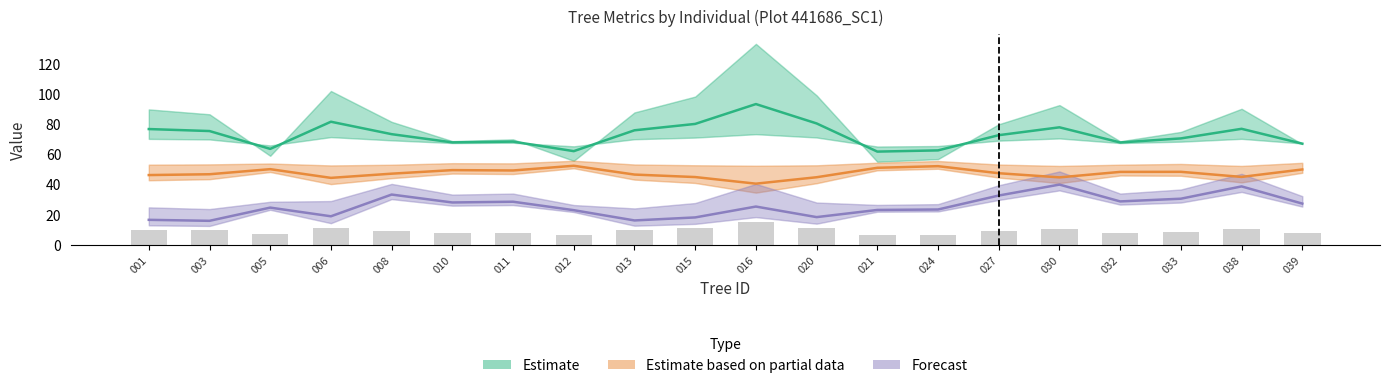

Is the value of Estimate at 006 greater than the value of Estimate based on partial data at 021?

Yes